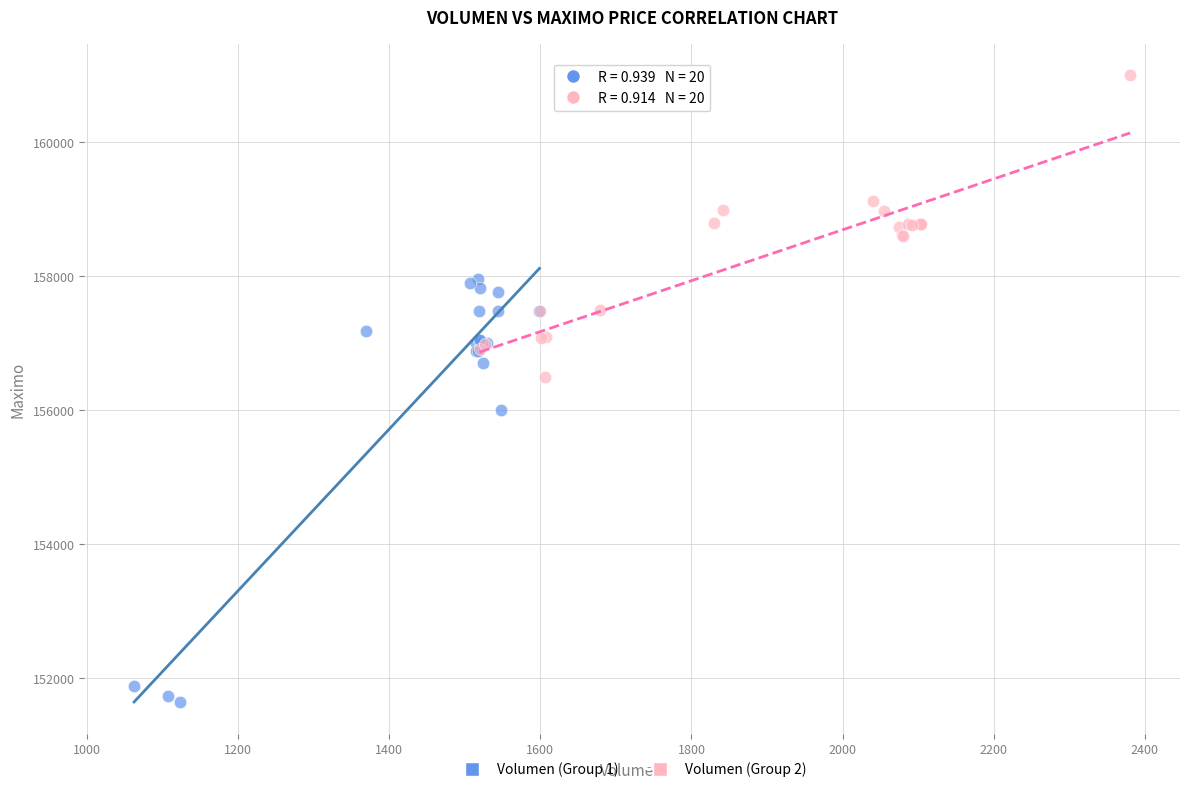

Which series reaches the minimum Y coordinate?

Volumen (Group 1)